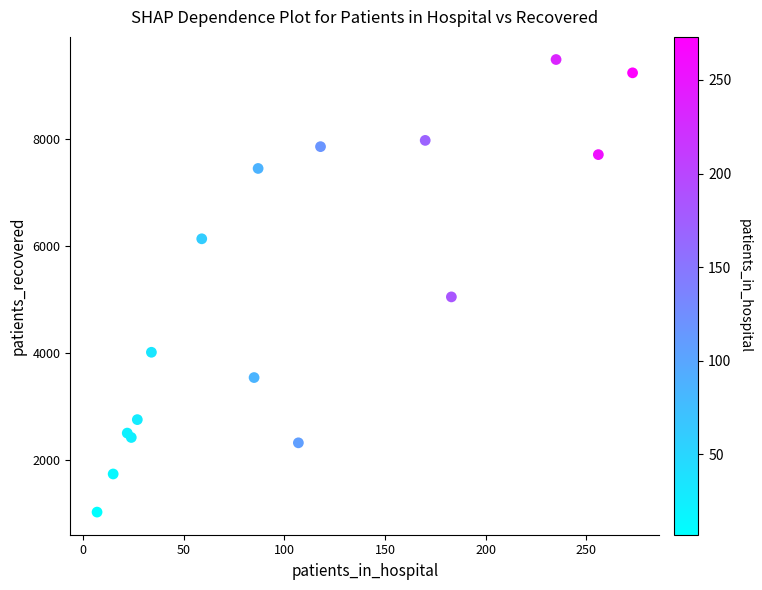

What Y value in the scatter plot is closest to 5257?

5050